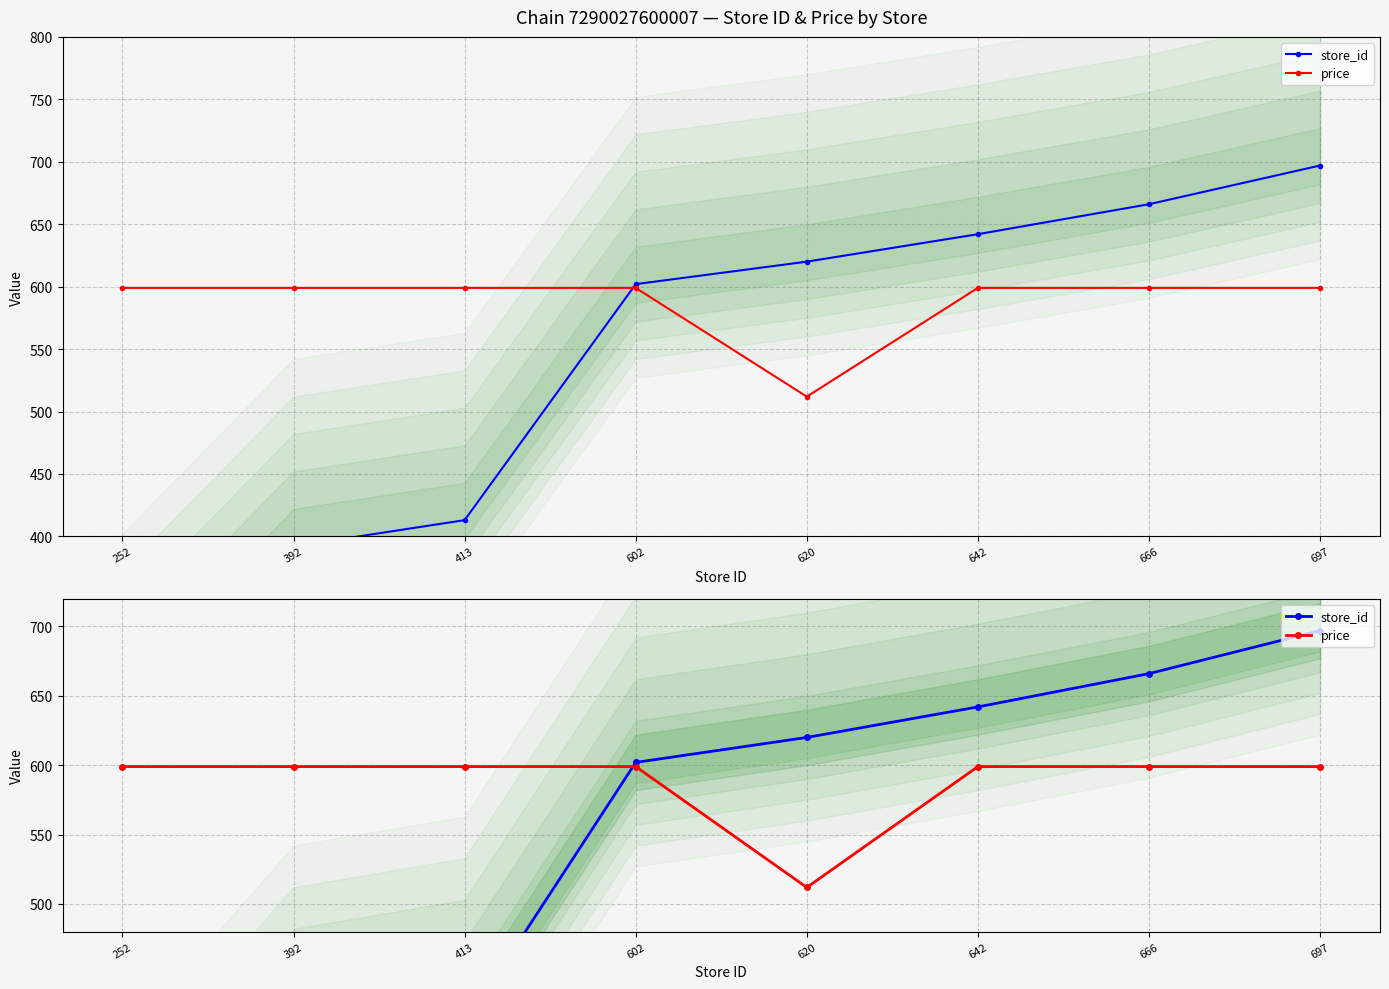

List the series in order of their overall mean, highest first.

price, store_id